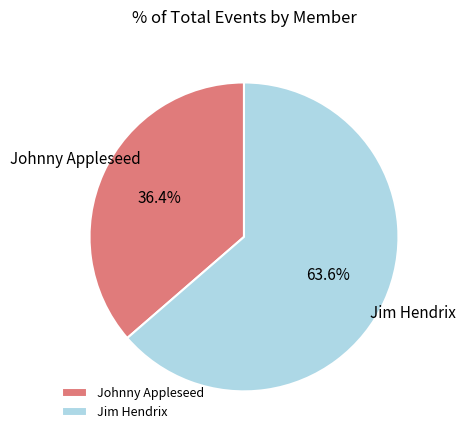

How many segments does this pie chart have?

2